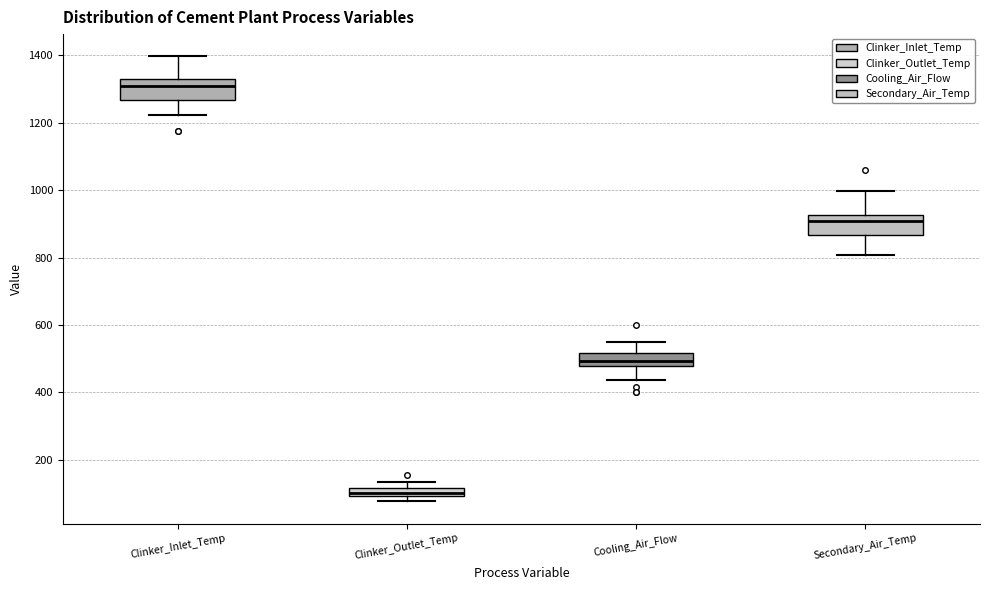

Which box has the lowest median line?

Clinker_Outlet_Temp